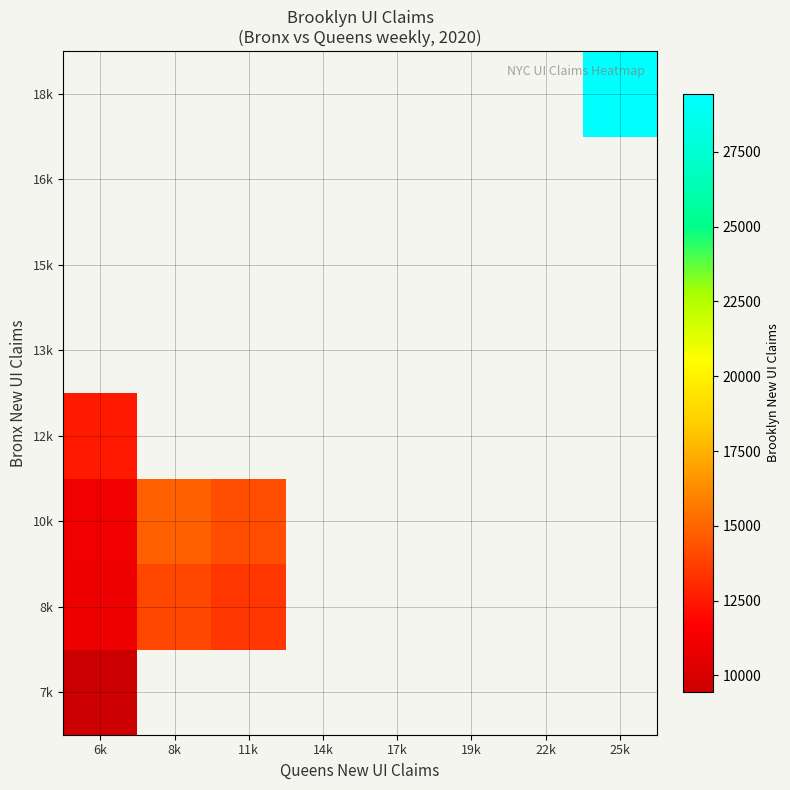

How many distinct data groups are displayed?

8